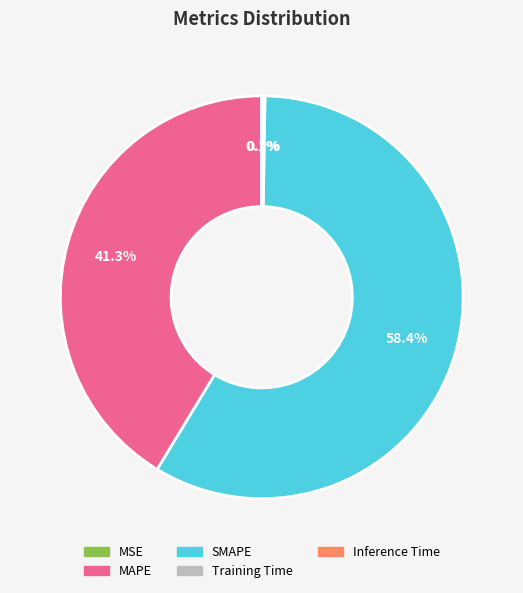

How much of the chart is everything except MAPE?

58.7%